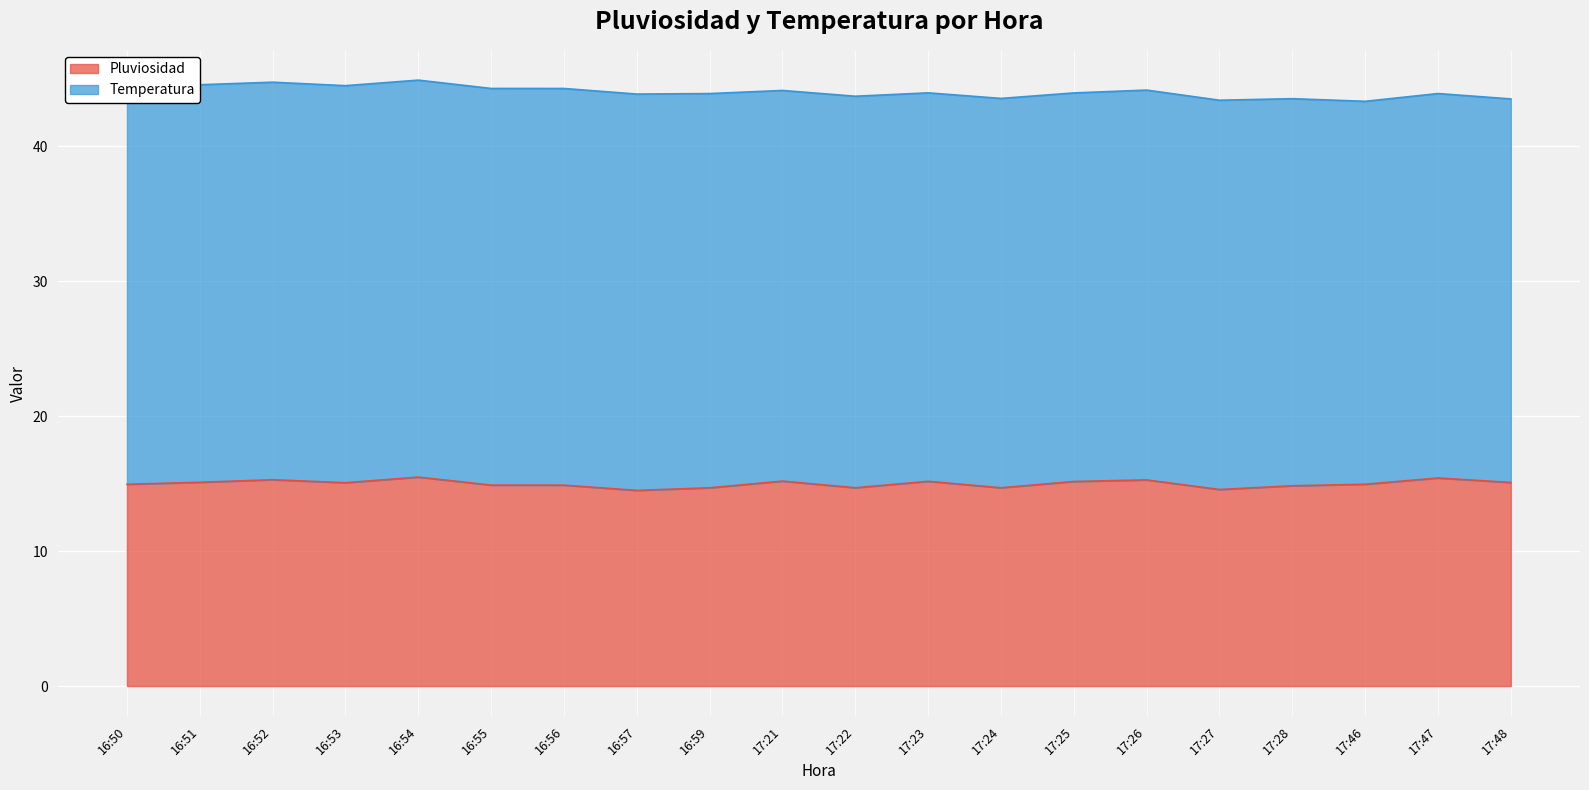

Rank the categories by value from lowest to highest.

16:57, 17:27, 16:59, 17:24, 17:22, 17:28, 16:56, 16:55, 16:50, 17:46, 16:53, 17:48, 16:51, 17:25, 17:23, 17:21, 17:26, 16:52, 17:47, 16:54